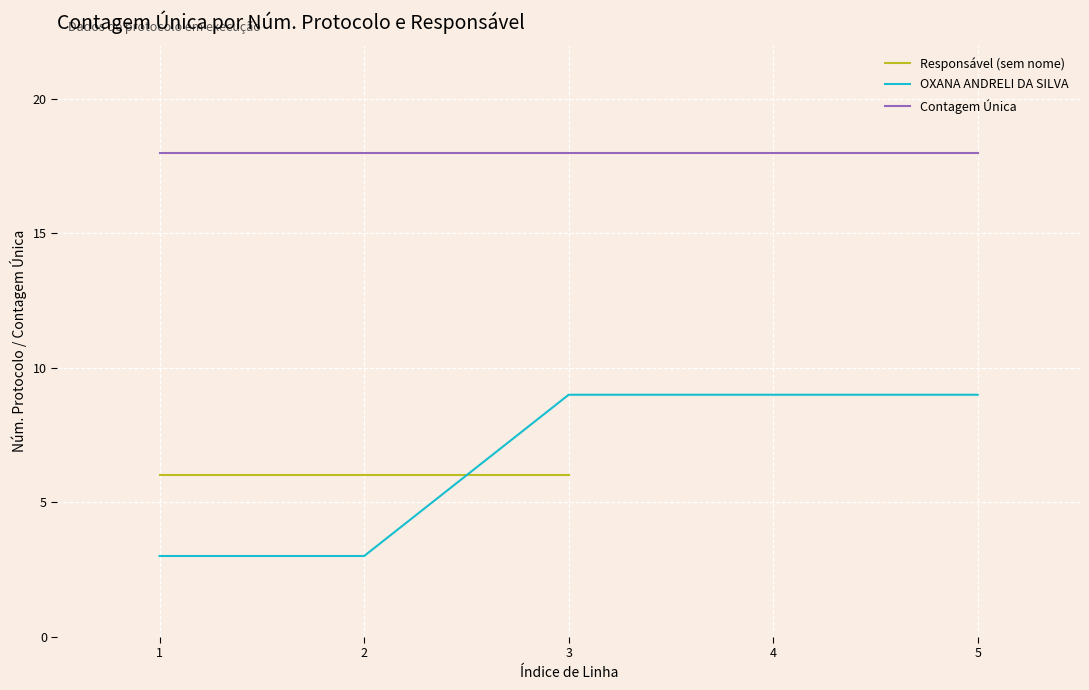

True or false: Contagem Única and OXANA ANDRELI DA SILVA intersect in this chart.

False